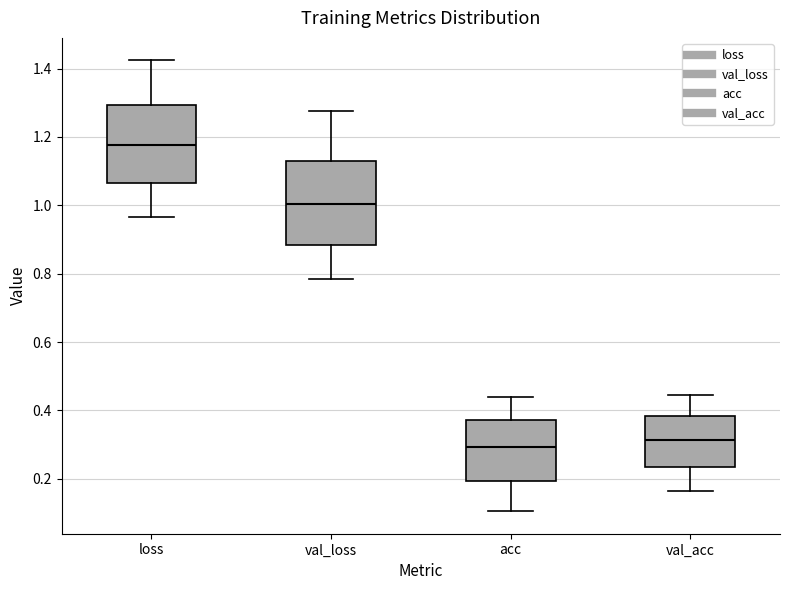

Which box has the highest median line?

loss